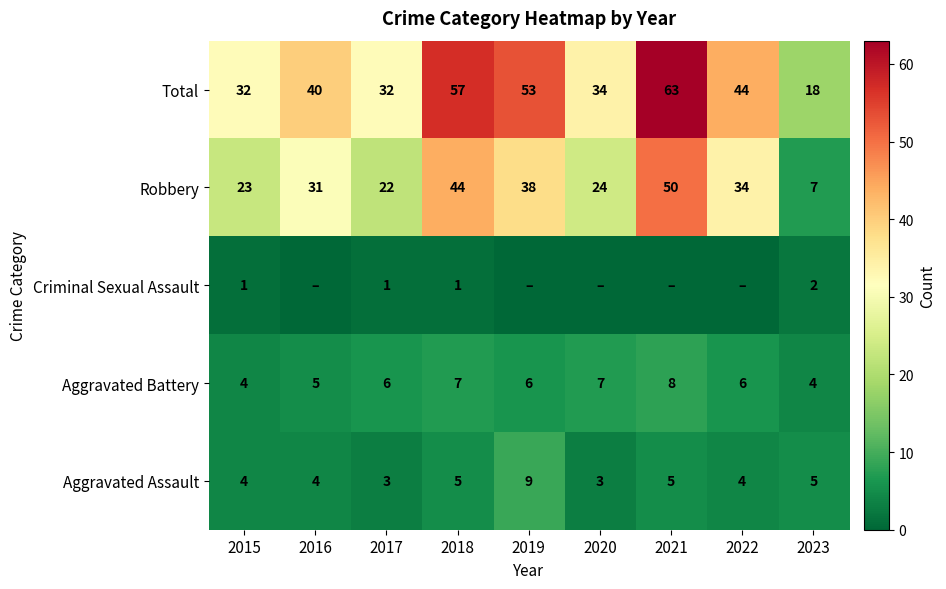

At 2023, list the series in order from largest to smallest.

Total, Robbery, Aggravated Assault, Aggravated Battery, Criminal Sexual Assault